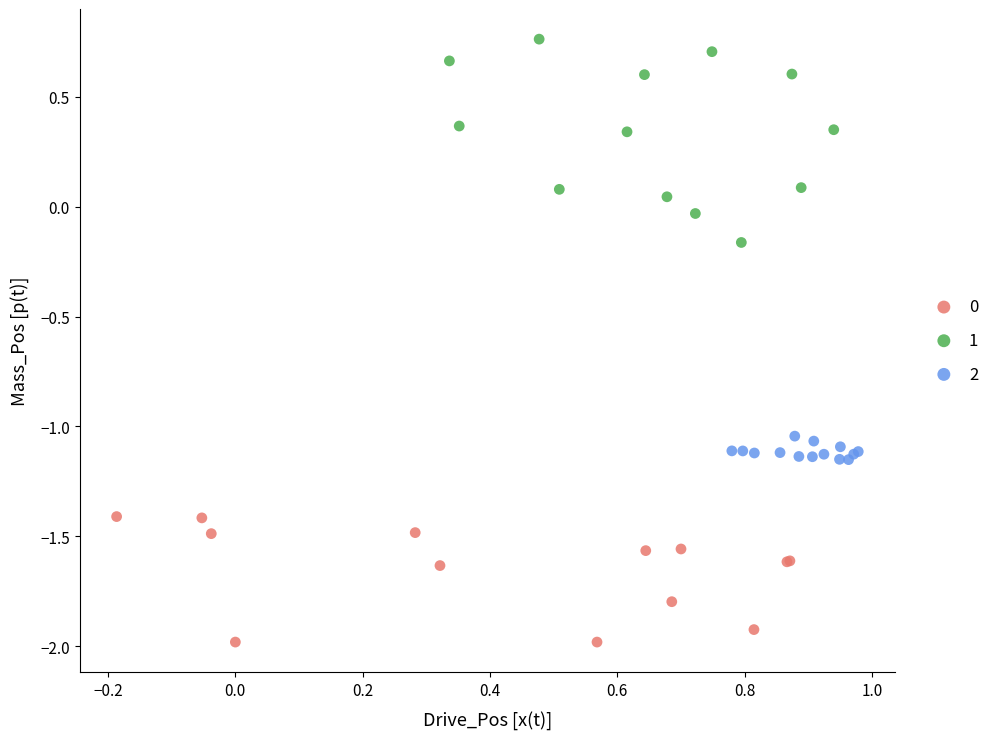

Which series contains the highest Y value?

1